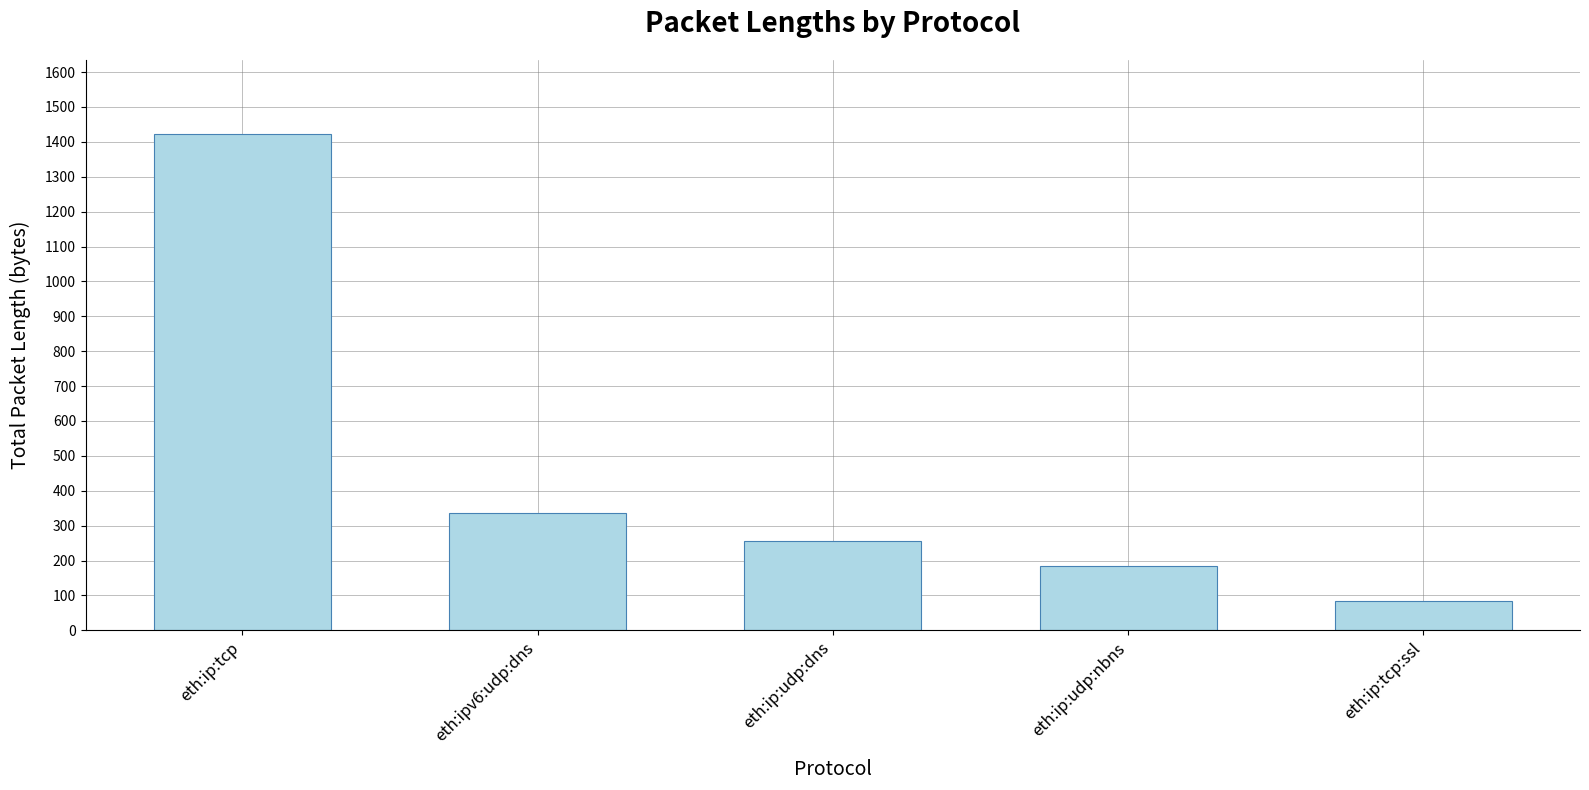

What is the difference between the values at eth:ip:udp:nbns and eth:ip:tcp?

1238